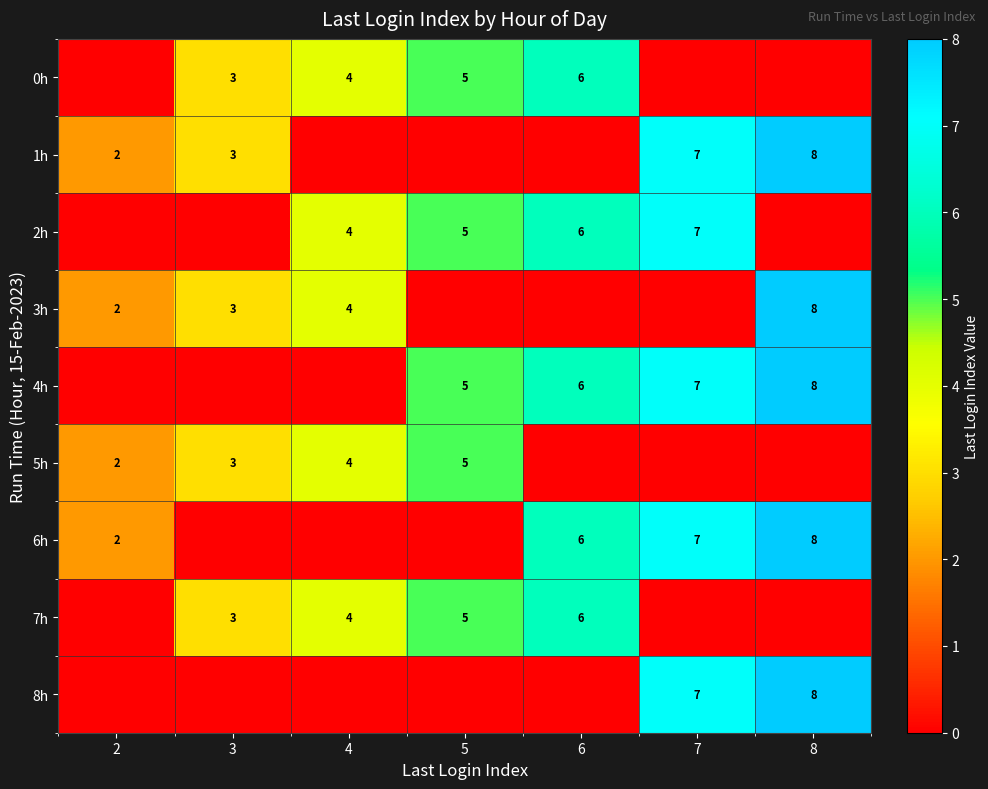

Is it true that 5h equals 3 at 3?

True